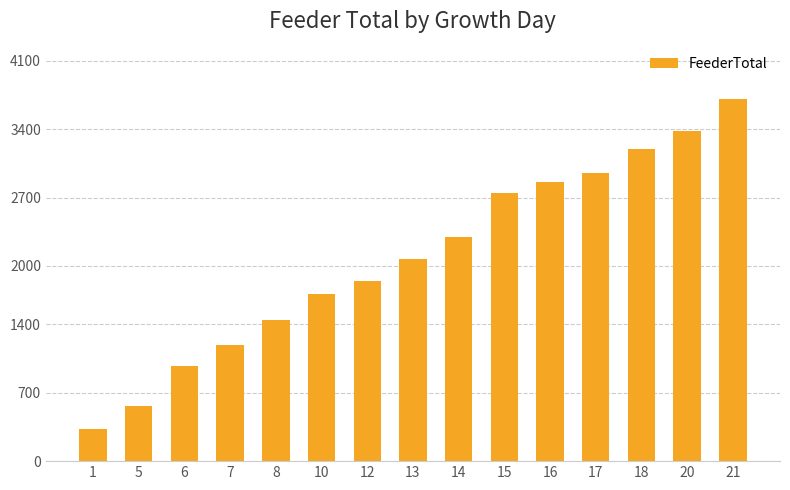

Which category has the highest value across all series?

21